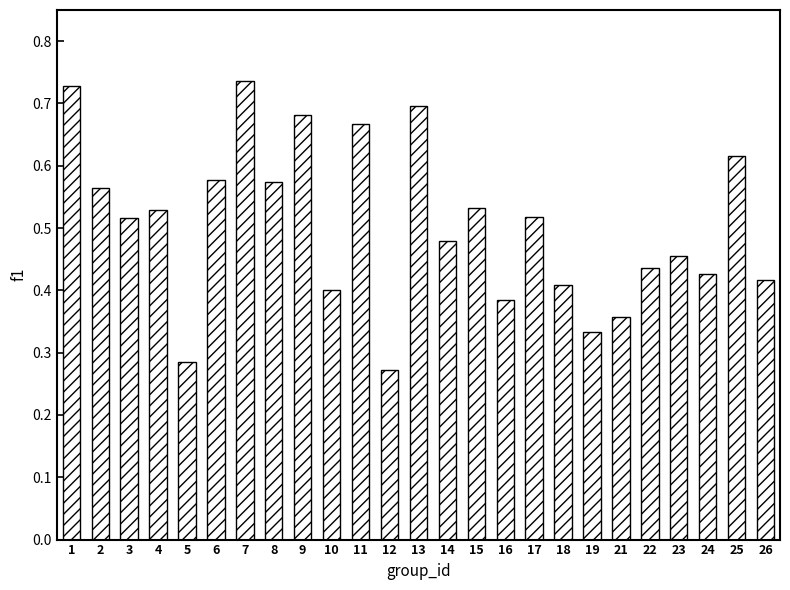

How many values are between 0 and 1?

25